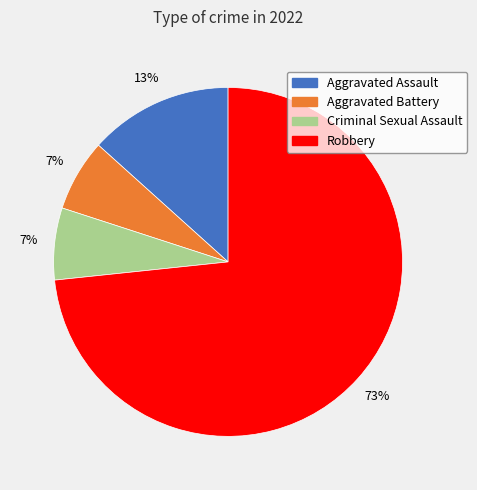

To the nearest percent, what percentage of the pie is Criminal Sexual Assault?

7%